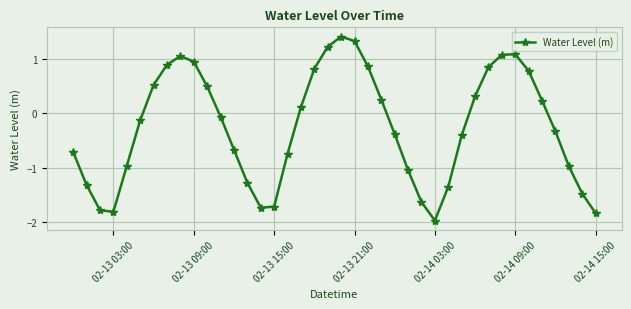

What is the value of the 19th point from the left?

0.8